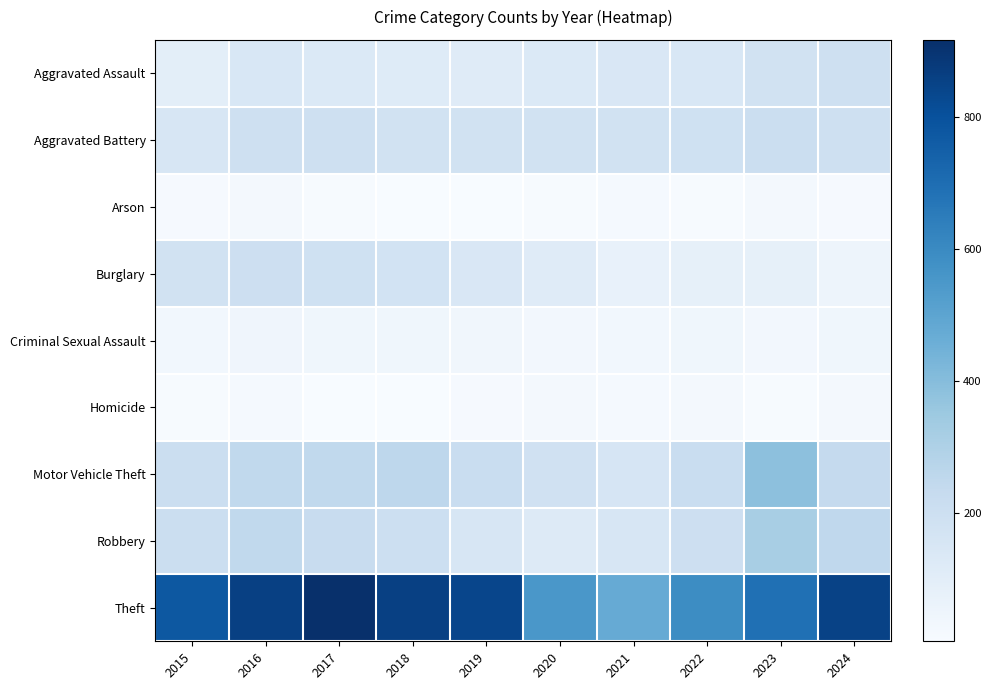

Which series has the largest total across all categories?

Theft